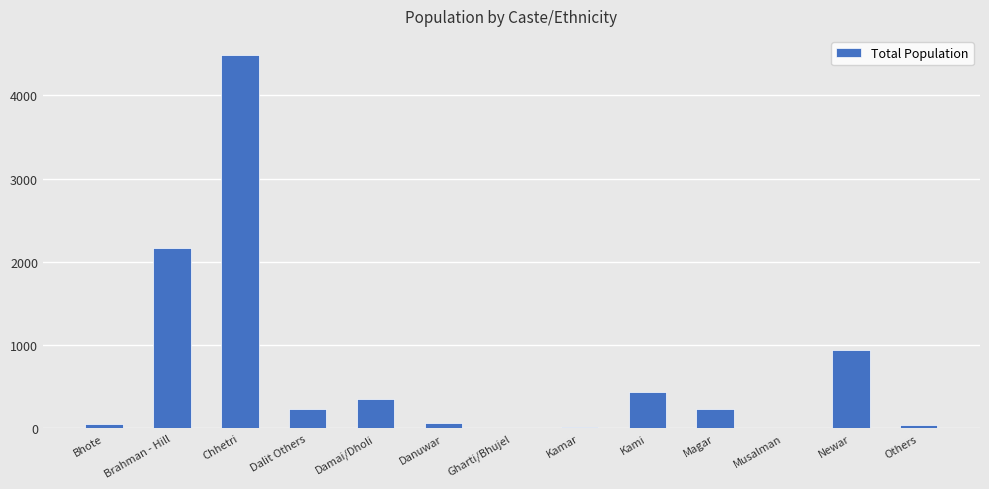

Which category has the highest value across all series?

Chhetri